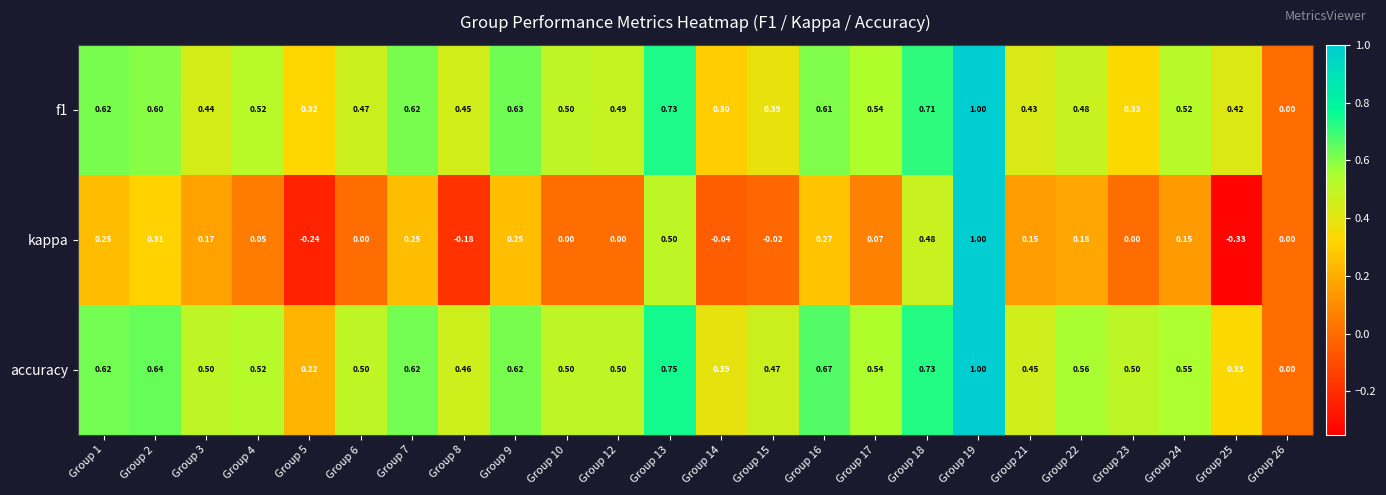

Is the value of accuracy at Group 15 greater than the value of f1 at Group 5?

Yes